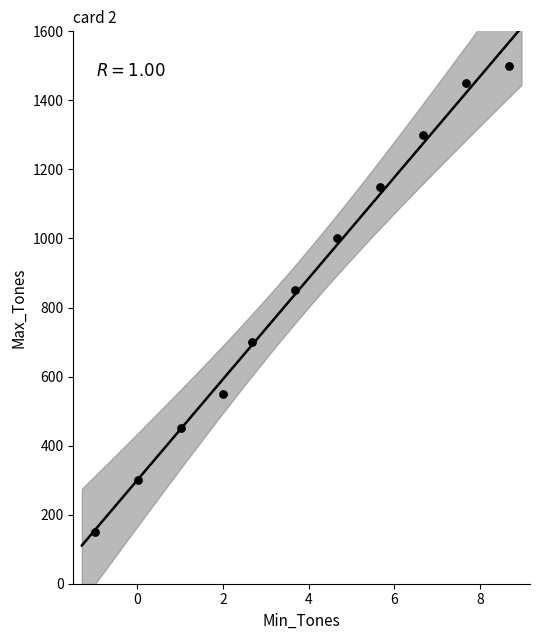

What Y value in the scatter plot is closest to 825?

850